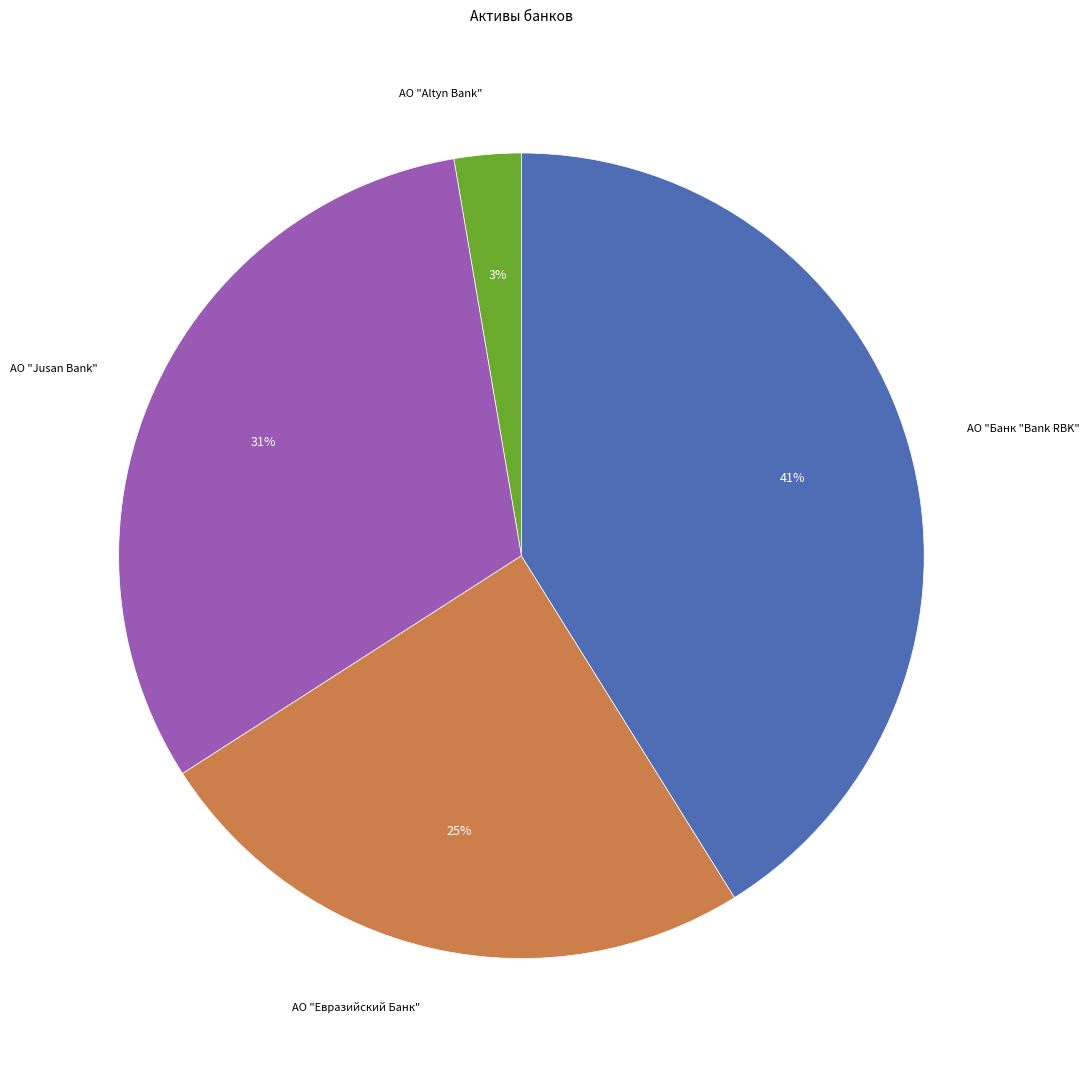

To the nearest percent, what is the average slice percentage?

25%